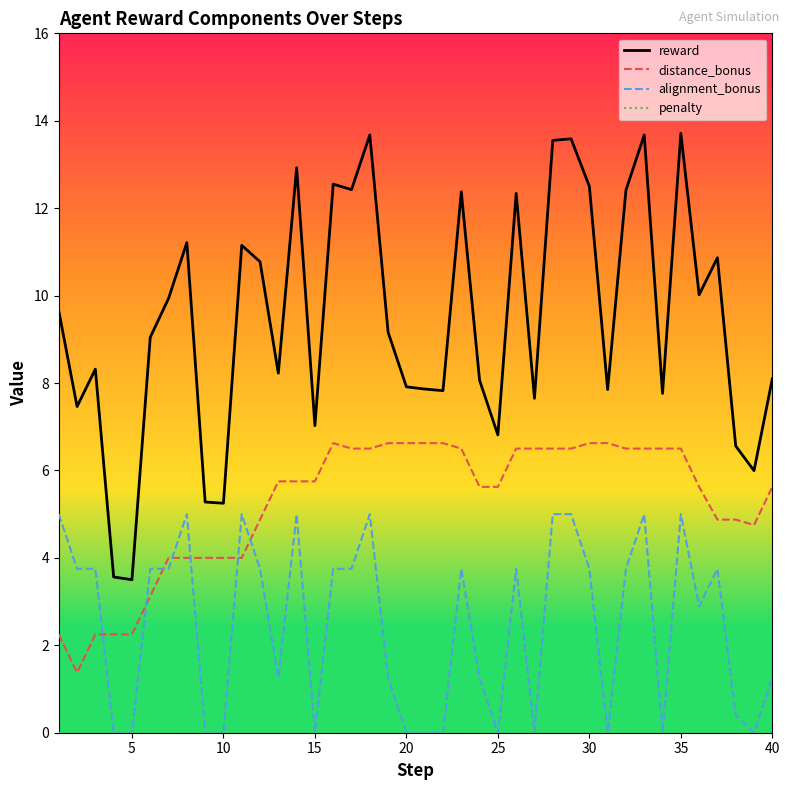

What is the minimum value for reward?

3.5